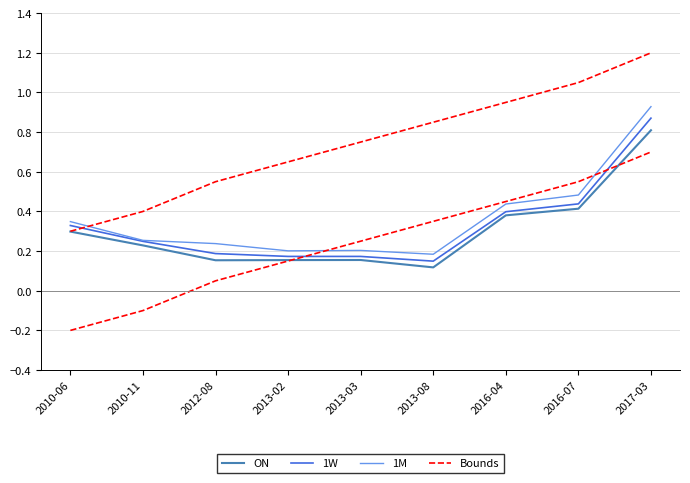

True or false: 1M has a value of 0.3 at 2010-06.

True